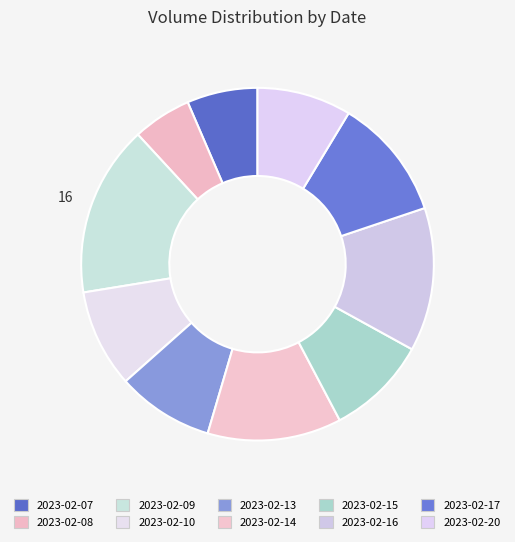

What percentage is the 2023-02-20 slice, to the nearest percent?

9%